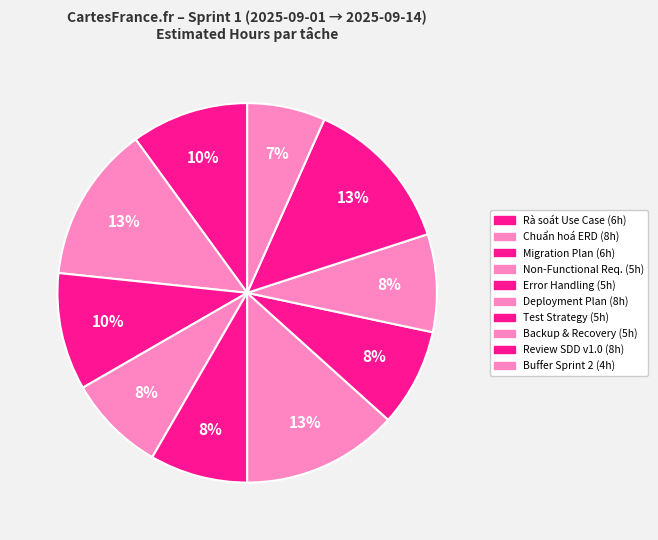

How many slices are in this pie chart?

10